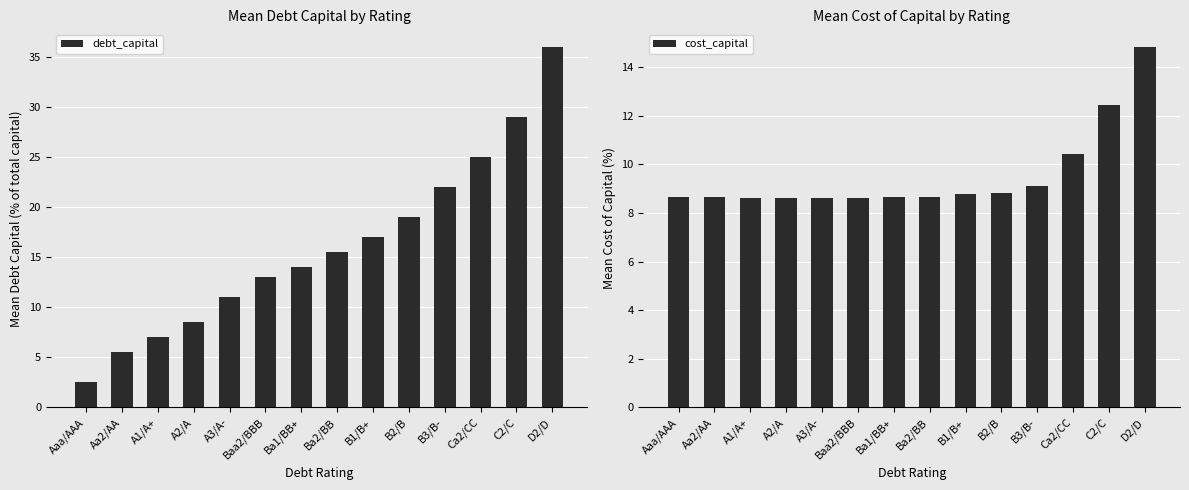

Reading left to right, transcribe all the data shown in this chart.

debt_capital: Aaa/AAA=2.5	Aa2/AA=5.5	A1/A+=7.0	A2/A=8.5	A3/A-=11.0	Baa2/BBB=13.0	Ba1/BB+=14.0	Ba2/BB=15.5	B1/B+=17.0	B2/B=19.0	B3/B-=22.0	Ca2/CC=25.0	C2/C=29.0	D2/D=36.0
cost_capital: Aaa/AAA=8.7	Aa2/AA=8.6	A1/A+=8.6	A2/A=8.6	A3/A-=8.6	Baa2/BBB=8.6	Ba1/BB+=8.6	Ba2/BB=8.7	B1/B+=8.8	B2/B=8.8	B3/B-=9.1	Ca2/CC=10.4	C2/C=12.4	D2/D=14.8